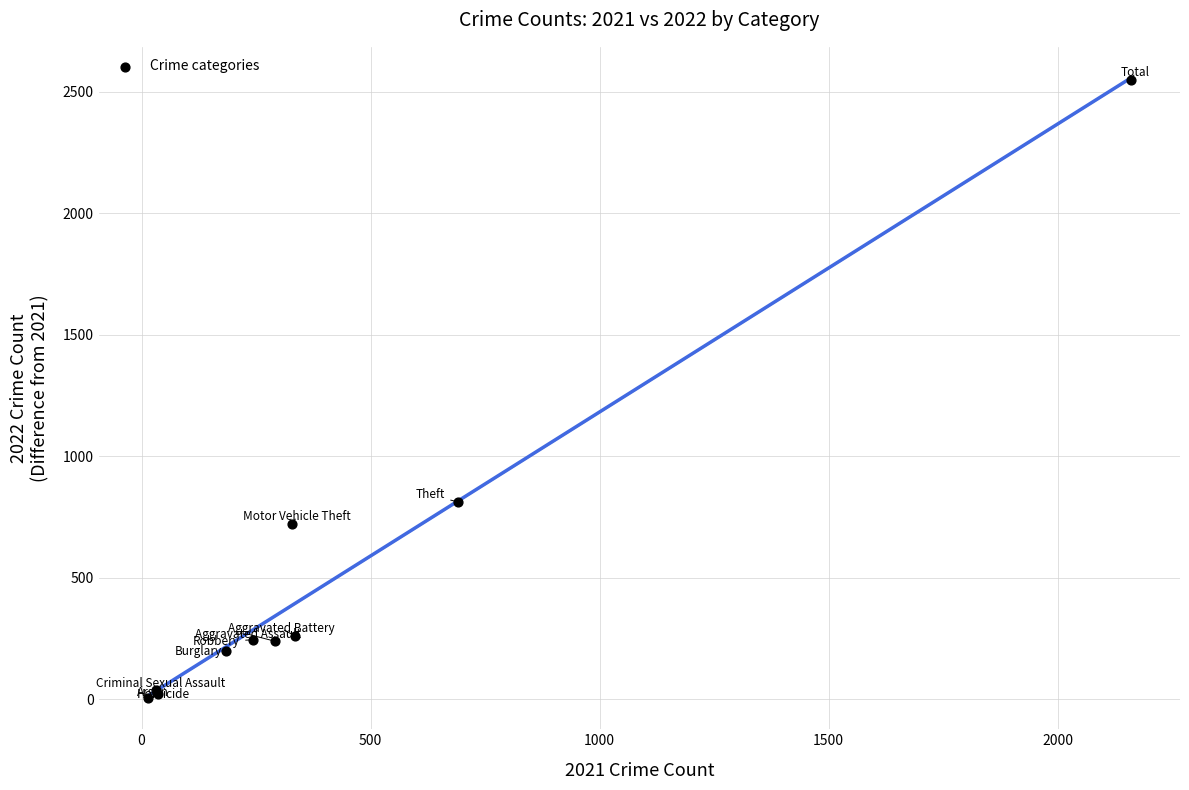

What Y value in the scatter plot is closest to 1276?

812